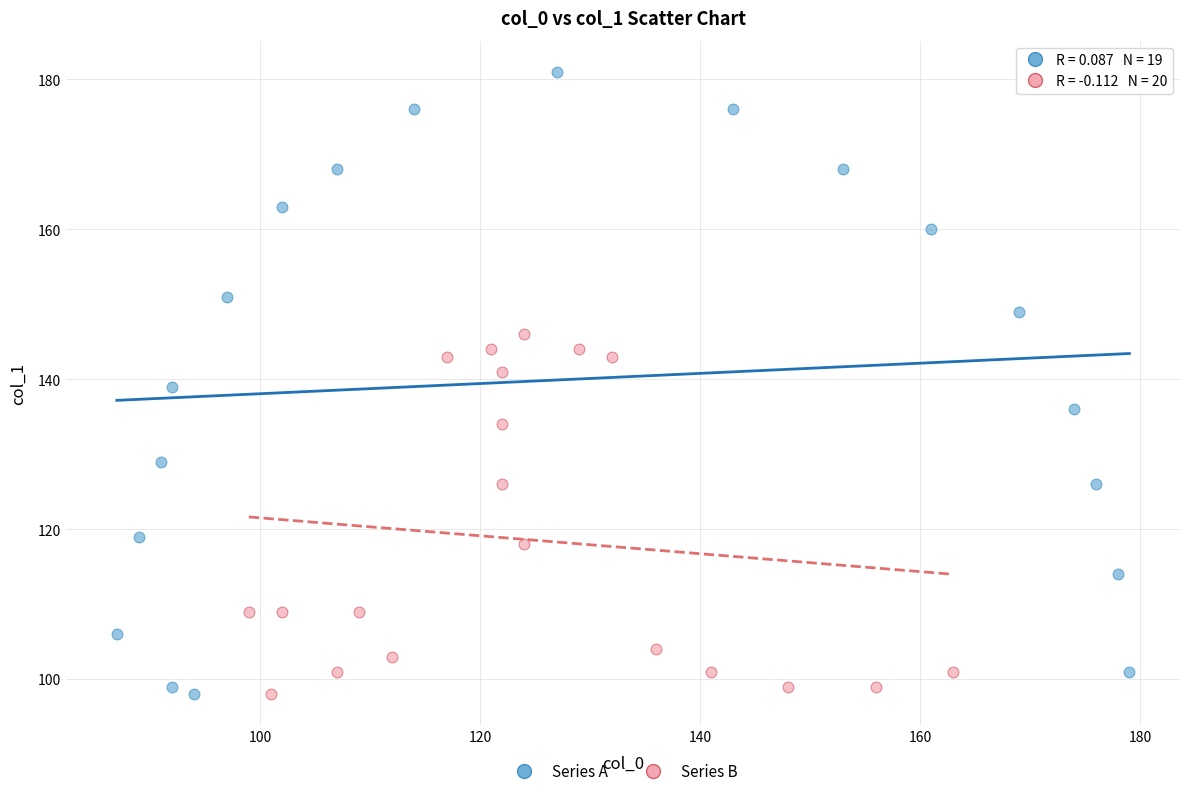

Which series has the widest spread of Y values?

Series A